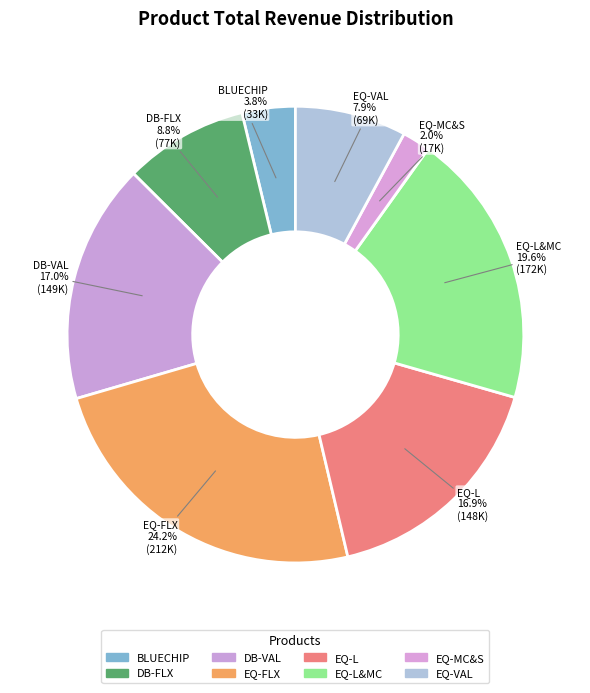

How many segments does this pie chart have?

8